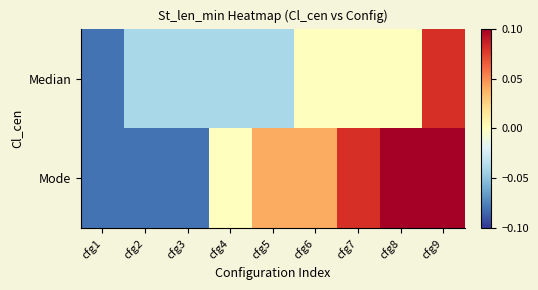

Reading left to right, what are all the values shown in this chart?

Median: cfg1=-0.1	cfg2=-0.0	cfg3=-0.0	cfg4=-0.0	cfg5=-0.0	cfg6=0.0	cfg7=0.0	cfg8=0.0	cfg9=0.1
Mode: cfg1=-0.1	cfg2=-0.1	cfg3=-0.1	cfg4=0.0	cfg5=0.0	cfg6=0.0	cfg7=0.1	cfg8=0.1	cfg9=0.1